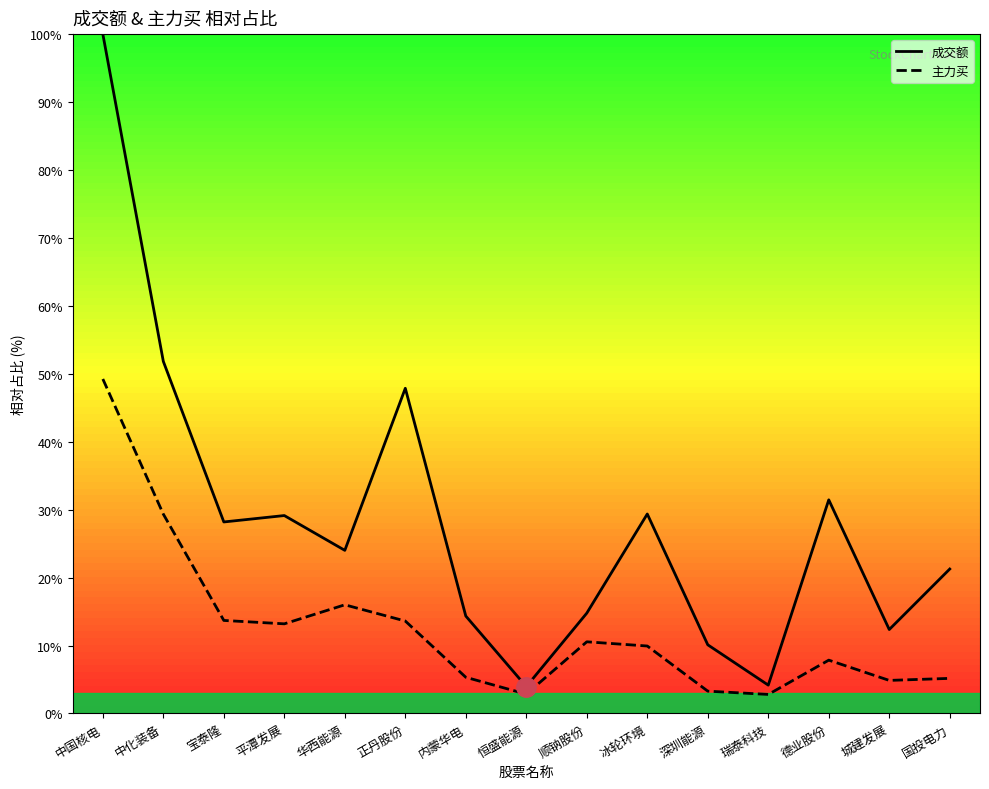

At 城建发展, list the series in order from largest to smallest.

成交额, 主力买